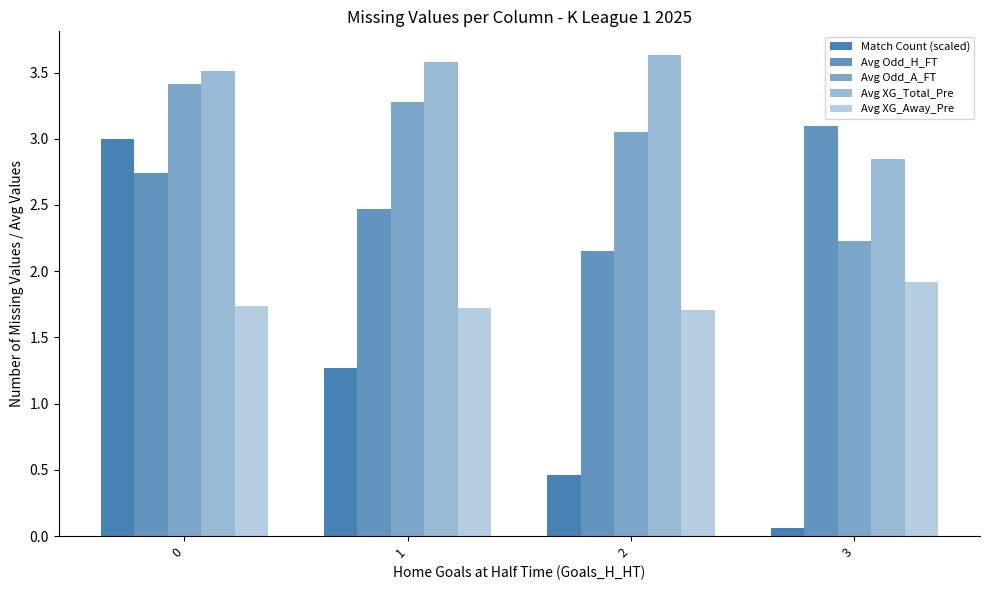

How many data points in Avg Odd_A_FT are above 3?

3